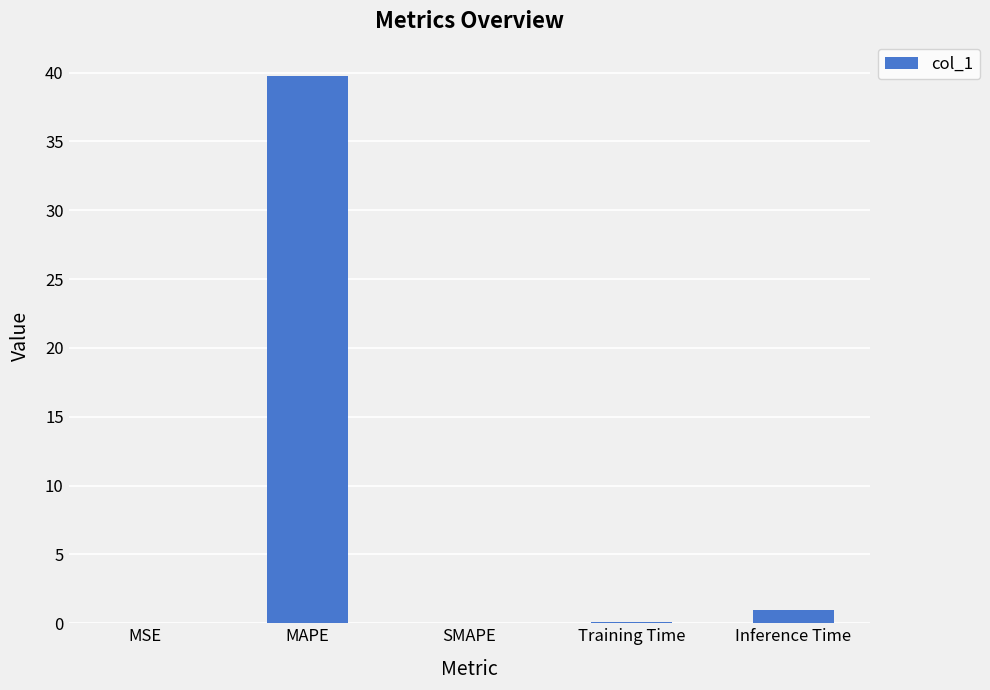

At which label is the value closest to 19?

Inference Time